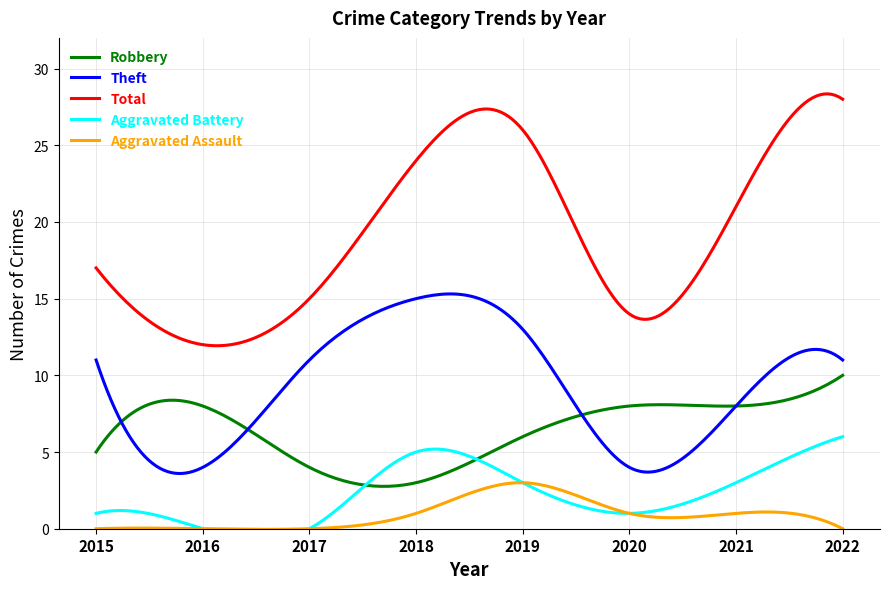

What is the difference between the maximum and minimum values in the Aggravated Assault series?

3.0